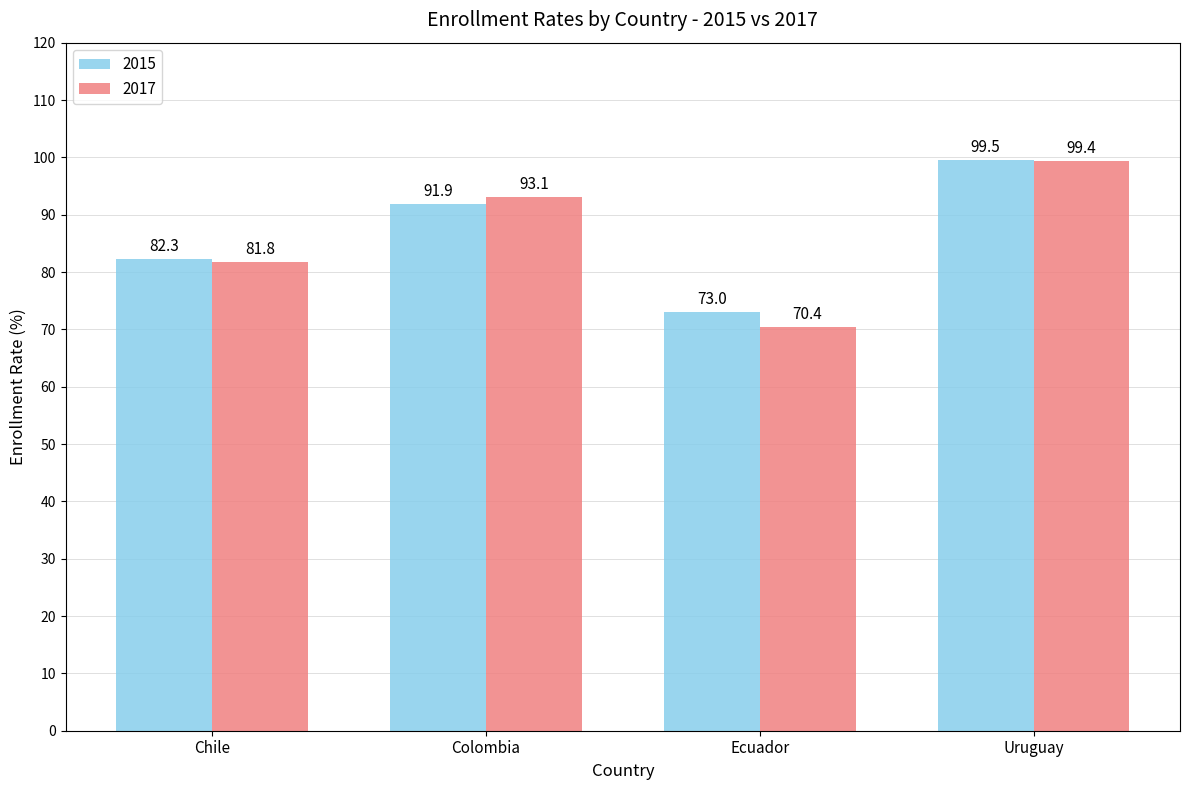

At how many categories does at least one series exceed 76?

3